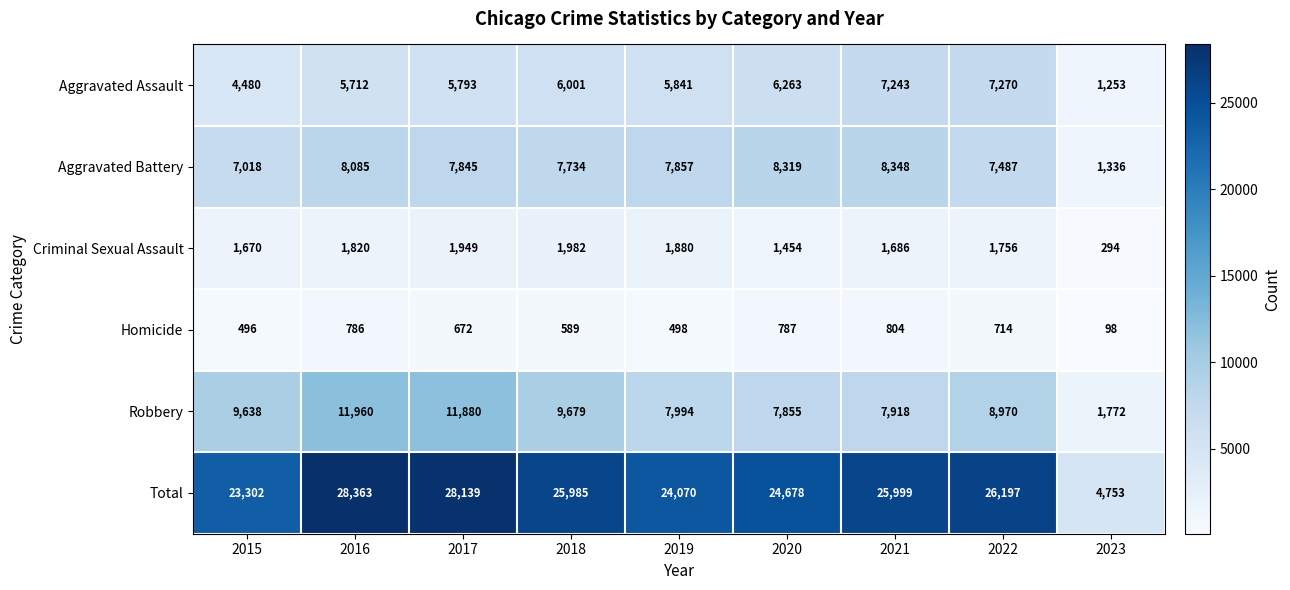

What is the sum of all Criminal Sexual Assault values?

14491